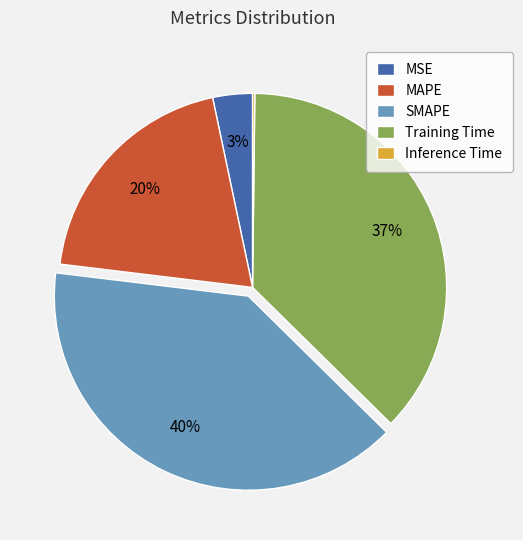

To the nearest percent, what percentage of the pie is MAPE?

20%